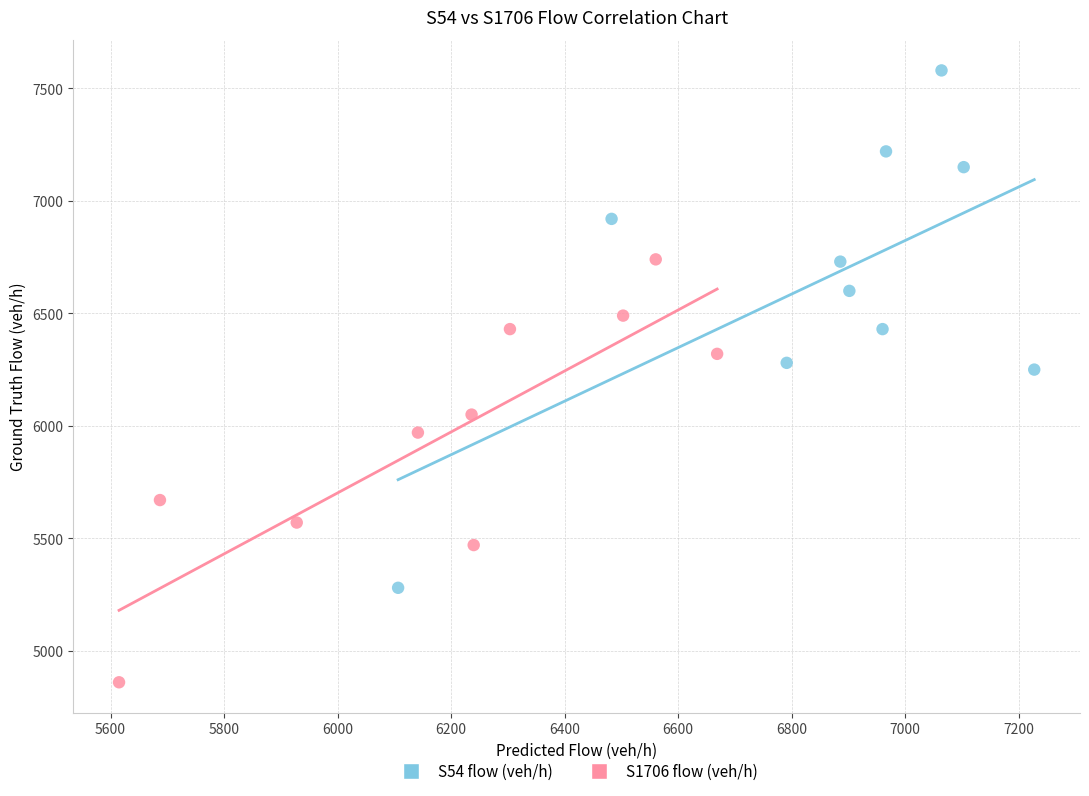

Which series reaches the maximum Y coordinate?

S54 flow (veh/h)